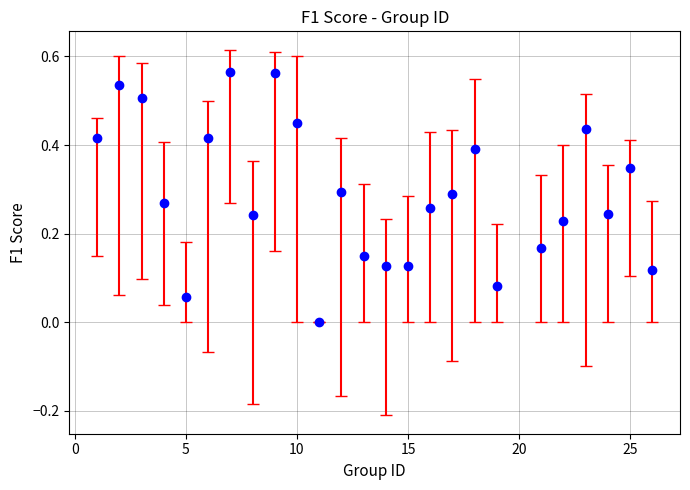

How many points are higher than both their immediate neighbors (excluding endpoints)?

7